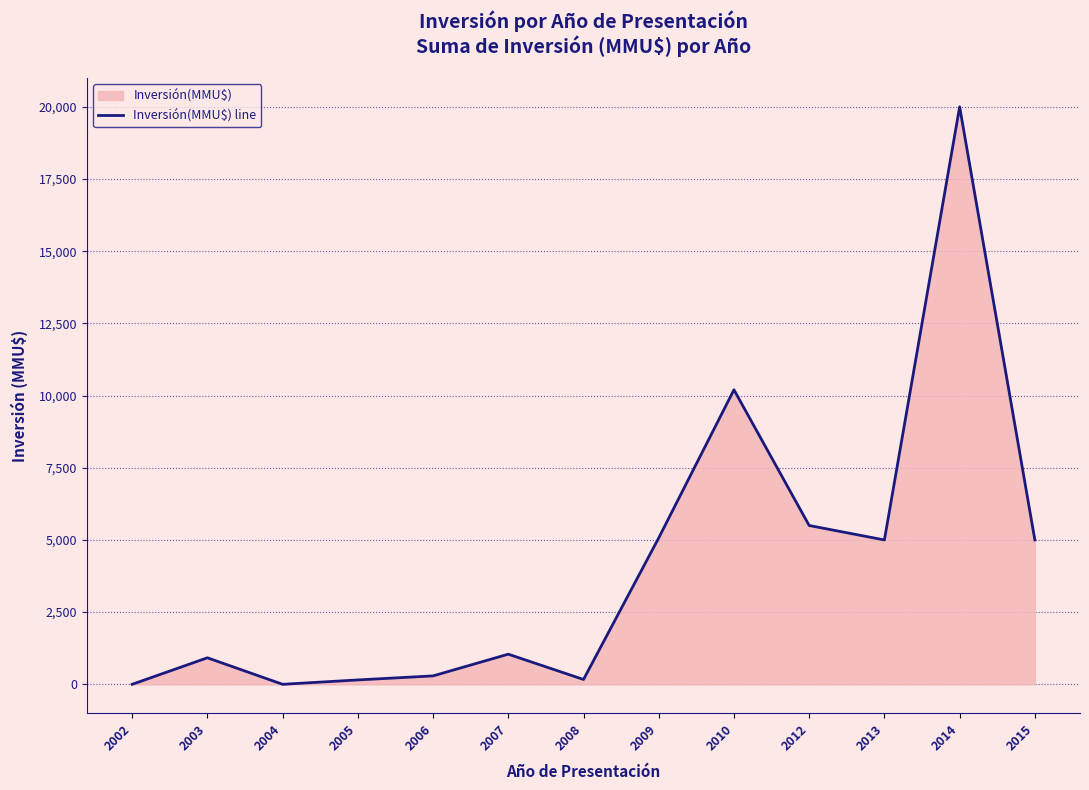

At which category does the data reach its first local peak?

2003